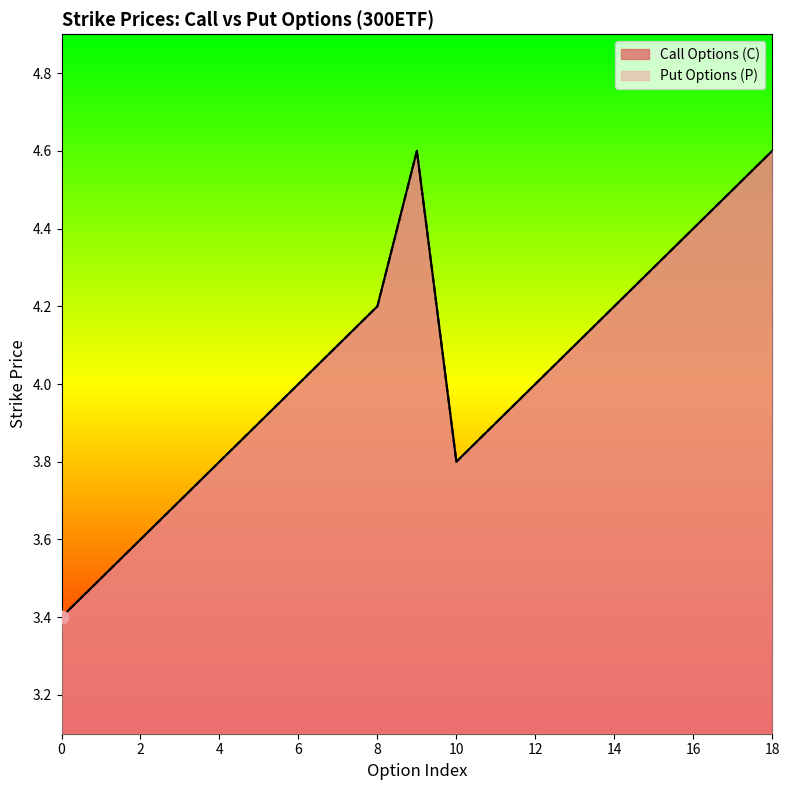

Which series has the widest spread of Y values?

Call Options (C)